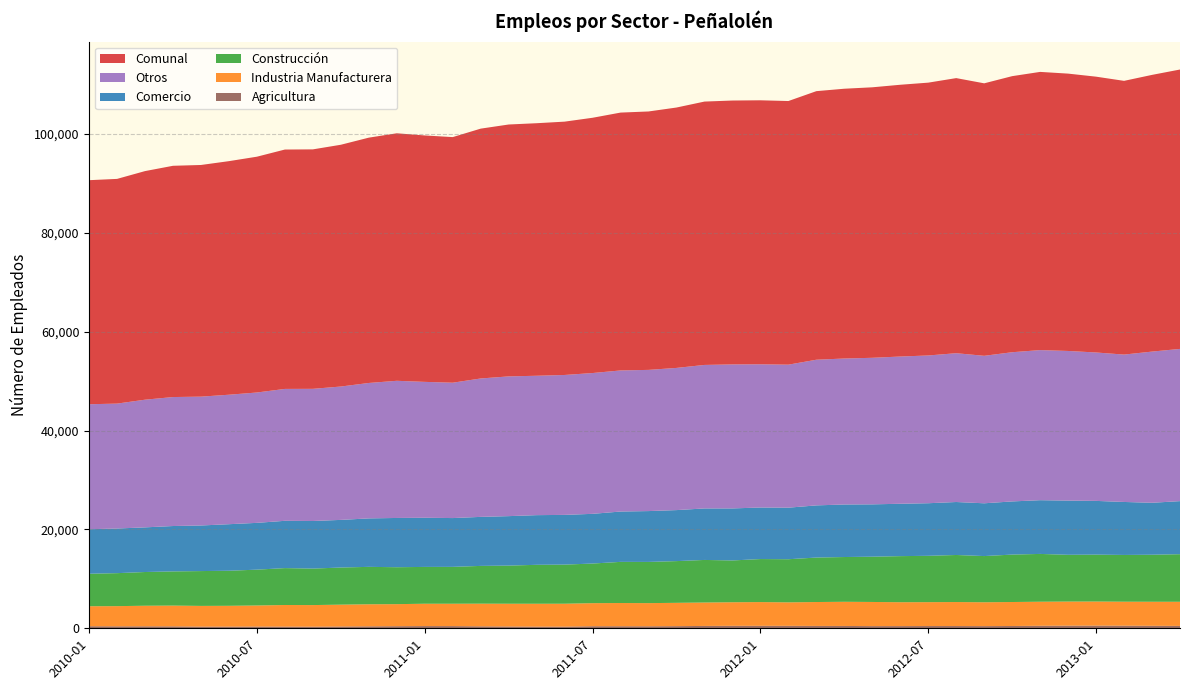

Reading right to left, extract all data points from this chart.

Agricultura: 2013-04=483	2013-03=504	2013-02=530	2013-01=544	2012-12=535	2012-11=511	2012-10=465	2012-09=442	2012-08=456	2012-07=457	2012-06=444	2012-05=442	2012-04=473	2012-03=478	2012-02=499	2012-01=503	2011-12=503	2011-11=476	2011-10=435	2011-09=410	2011-08=417	2011-07=421	2011-06=338	2011-05=341	2011-04=366	2011-03=399	2011-02=444	2011-01=450	2010-12=426	2010-11=398	2010-10=365	2010-09=328	2010-08=342	2010-07=355	2010-06=343	2010-05=343	2010-04=394	2010-03=403	2010-02=400	2010-01=419
Industria Manufacturera: 2013-04=4881	2013-03=4865	2013-02=4850	2013-01=4870	2012-12=4872	2012-11=4864	2012-10=4852	2012-09=4824	2012-08=4856	2012-07=4831	2012-06=4832	2012-05=4885	2012-04=4890	2012-03=4837	2012-02=4749	2012-01=4801	2011-12=4766	2011-11=4739	2011-10=4716	2011-09=4683	2011-08=4696	2011-07=4664	2011-06=4632	2011-05=4624	2011-04=4603	2011-03=4582	2011-02=4525	2011-01=4519	2010-12=4460	2010-11=4462	2010-10=4418	2010-09=4370	2010-08=4372	2010-07=4258	2010-06=4206	2010-05=4186	2010-04=4198	2010-03=4160	2010-02=4083	2010-01=4045
Construcción: 2013-04=9629	2013-03=9513	2013-02=9459	2013-01=9488	2012-12=9463	2012-11=9671	2012-10=9597	2012-09=9347	2012-08=9520	2012-07=9376	2012-06=9324	2012-05=9159	2012-04=9055	2012-03=8997	2012-02=8725	2012-01=8706	2011-12=8456	2011-11=8614	2011-10=8442	2011-09=8336	2011-08=8325	2011-07=8017	2011-06=7914	2011-05=7879	2011-04=7713	2011-03=7642	2011-02=7459	2011-01=7449	2010-12=7470	2010-11=7570	2010-10=7511	2010-09=7381	2010-08=7464	2010-07=7252	2010-06=7094	2010-05=7047	2010-04=6917	2010-03=6824	2010-02=6673	2010-01=6571
Comercio: 2013-04=10735	2013-03=10512	2013-02=10720	2013-01=10872	2012-12=10965	2012-11=10871	2012-10=10753	2012-09=10677	2012-08=10717	2012-07=10639	2012-06=10593	2012-05=10590	2012-04=10629	2012-03=10554	2012-02=10430	2012-01=10427	2011-12=10528	2011-11=10419	2011-10=10320	2011-09=10285	2011-08=10185	2011-07=10055	2011-06=10059	2011-05=10047	2011-04=10010	2011-03=9918	2011-02=9873	2011-01=9945	2010-12=9966	2010-11=9805	2010-10=9637	2010-09=9628	2010-08=9567	2010-07=9466	2010-06=9416	2010-05=9224	2010-04=9181	2010-03=9032	2010-02=9030	2010-01=9009
Comunal: 2013-04=56525	2013-03=55982	2013-02=55378	2013-01=55801	2012-12=56110	2012-11=56284	2012-10=55854	2012-09=55128	2012-08=55656	2012-07=55197	2012-06=54983	2012-05=54726	2012-04=54582	2012-03=54336	2012-02=53337	2012-01=53411	2011-12=53388	2011-11=53282	2011-10=52680	2011-09=52281	2011-08=52168	2011-07=51644	2011-06=51252	2011-05=51093	2011-04=50963	2011-03=50544	2011-02=49688	2011-01=49855	2010-12=50073	2010-11=49633	2010-10=48914	2010-09=48447	2010-08=48430	2010-07=47706	2010-06=47256	2010-05=46868	2010-04=46786	2010-03=46250	2010-02=45460	2010-01=45330
Otros: 2013-04=30797	2013-03=30588	2013-02=29819	2013-01=30027	2012-12=30275	2012-11=30367	2012-10=30187	2012-09=29838	2012-08=30107	2012-07=29894	2012-06=29790	2012-05=29650	2012-04=29535	2012-03=29470	2012-02=28934	2012-01=28974	2011-12=29135	2011-11=29034	2011-10=28767	2011-09=28567	2011-08=28545	2011-07=28487	2011-06=28309	2011-05=28202	2011-04=28271	2011-03=28003	2011-02=27387	2011-01=27492	2010-12=27751	2010-11=27398	2010-10=26983	2010-09=26740	2010-08=26685	2010-07=26375	2010-06=26197	2010-05=26068	2010-04=26096	2010-03=25831	2010-02=25274	2010-01=25286